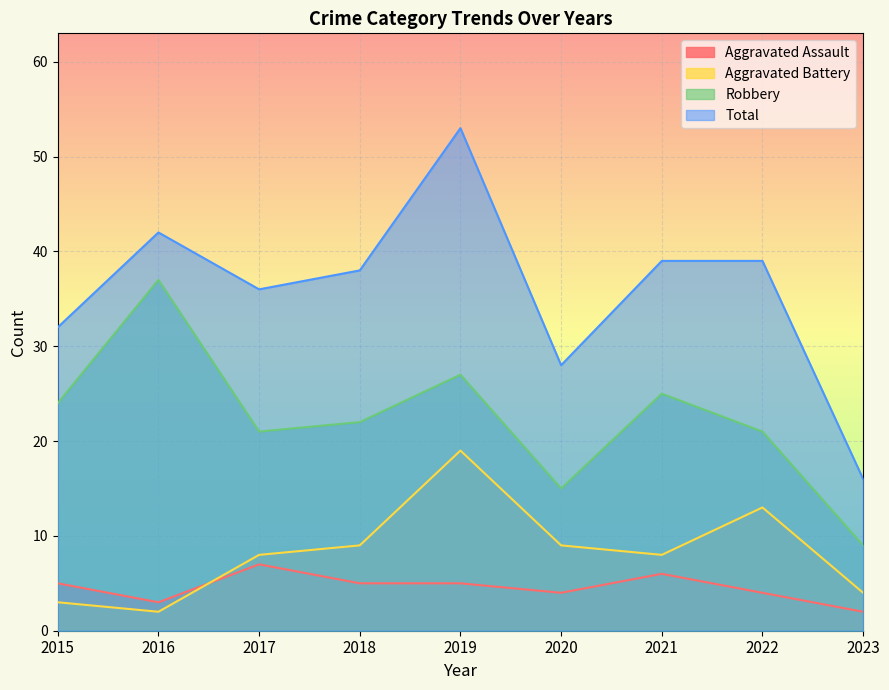

What are all the series names shown in the legend?

Aggravated Assault, Aggravated Battery, Robbery, Total